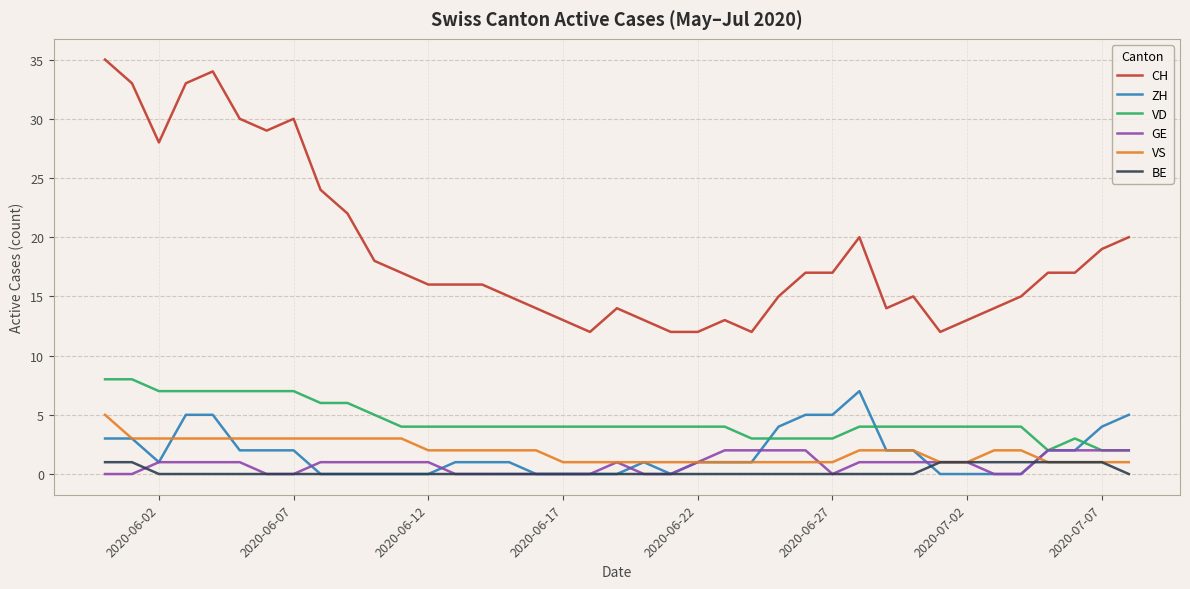

Which series has the largest range (max minus min)?

CH